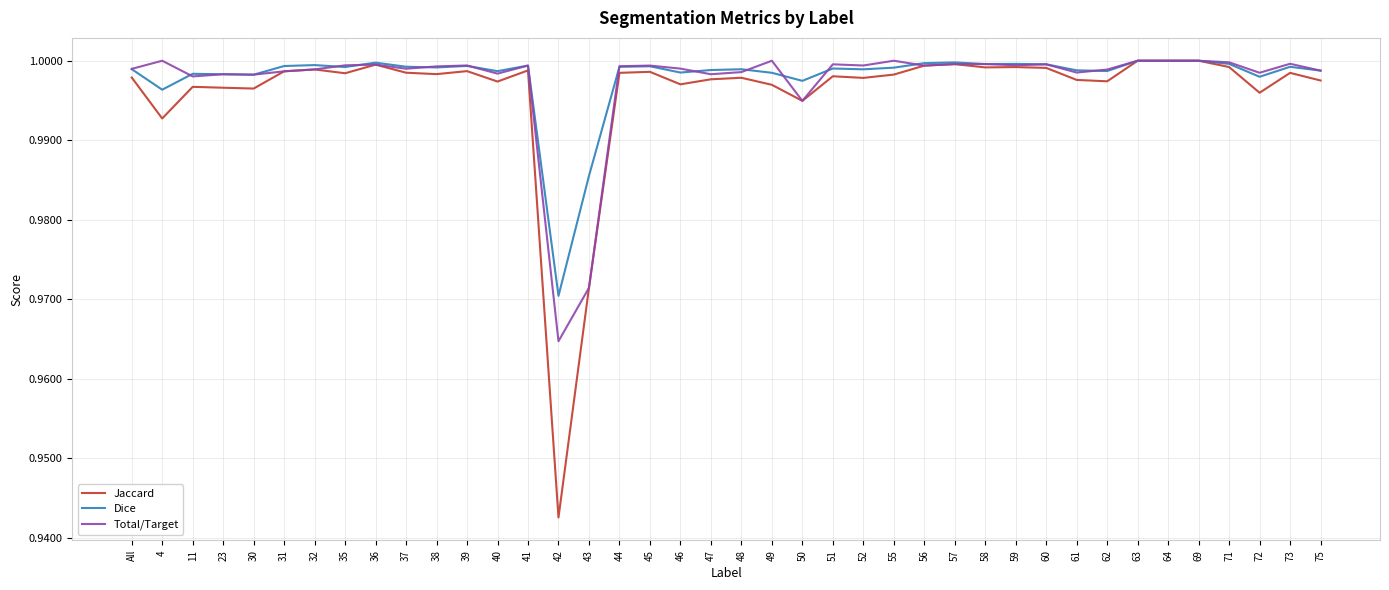

Which label corresponds to the smallest value in the chart?

42